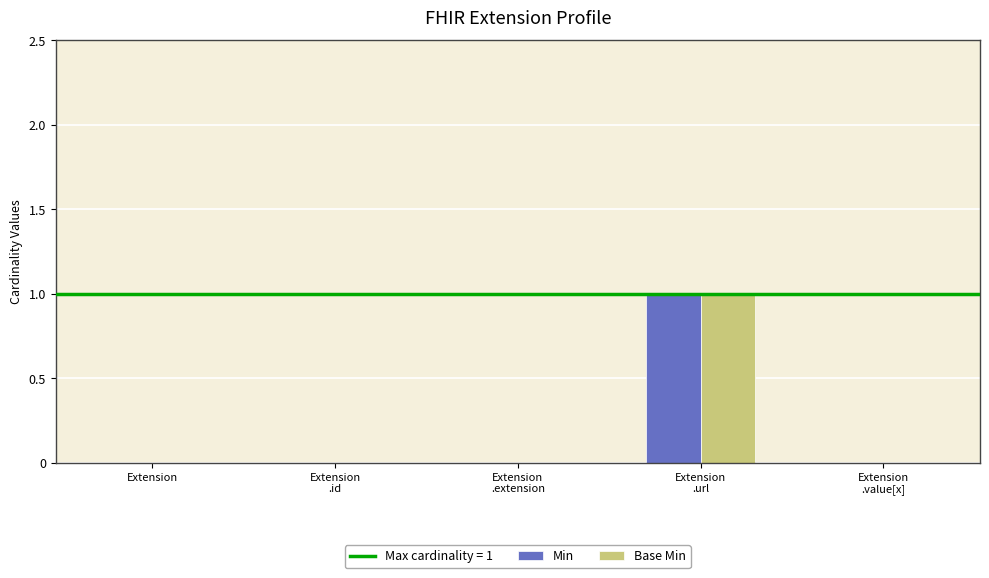

Does the chart contain stacked bars?

No